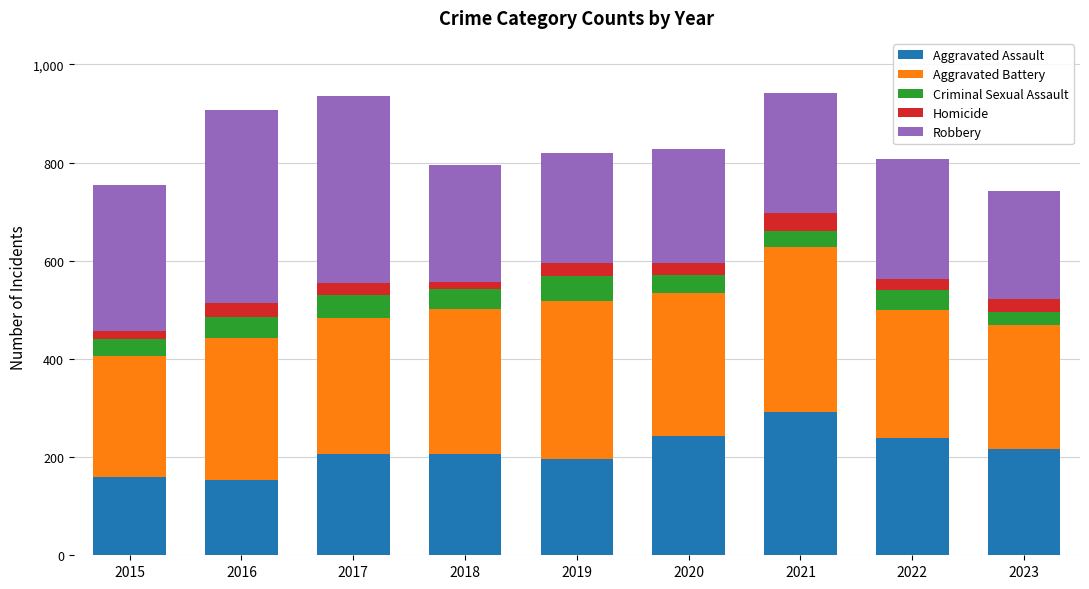

Count the number of categories in the chart.

9